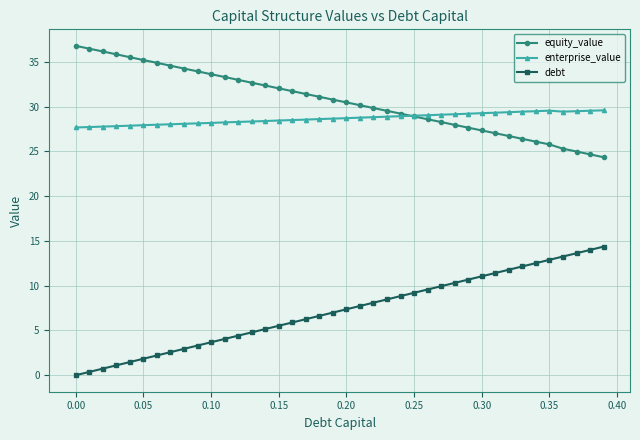

What is the highest value of the equity_value series?

36.8